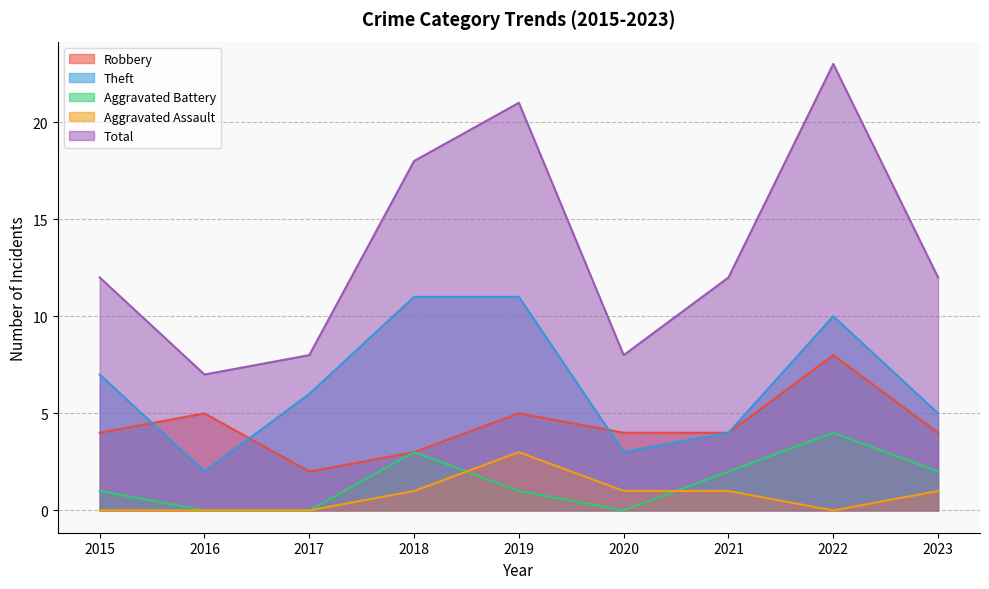

True or false: Robbery and Aggravated Battery intersect in this chart.

False